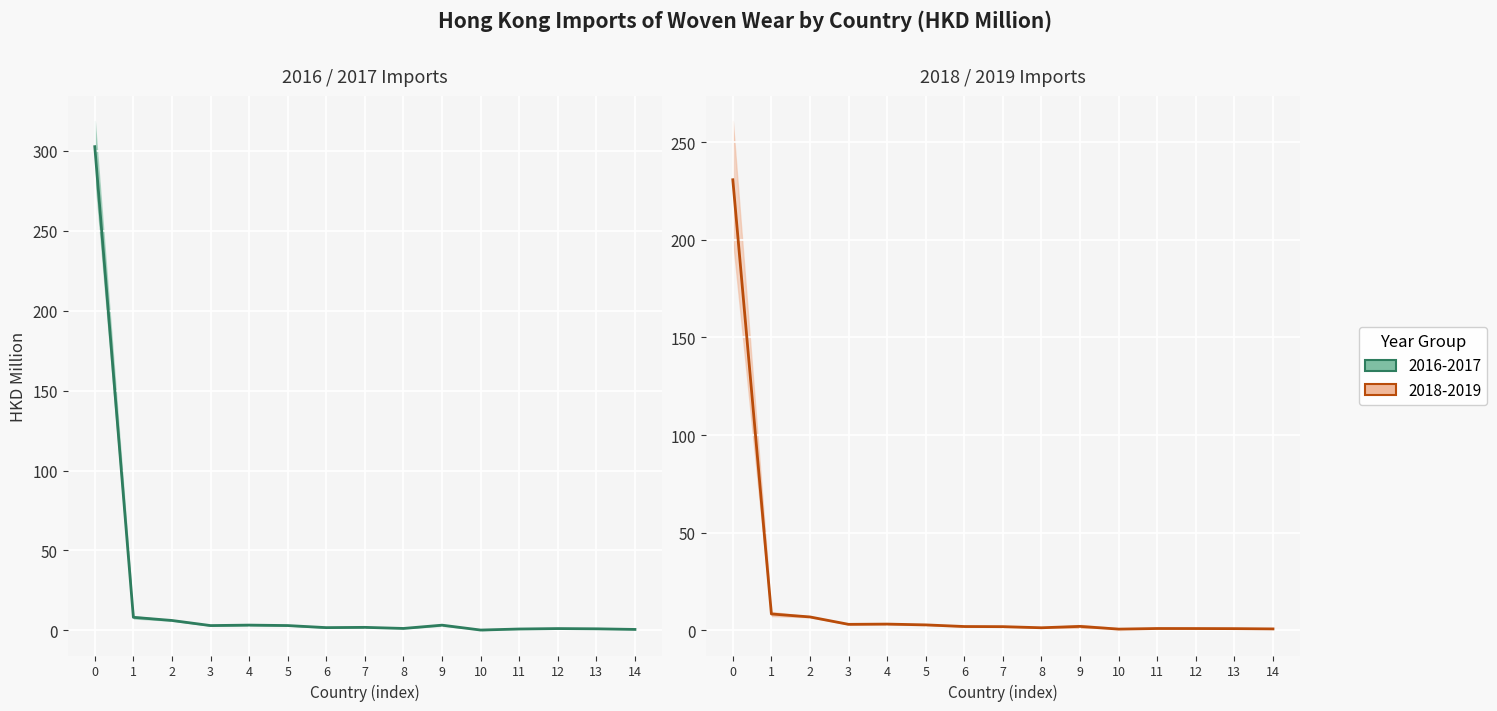

At which category does 2016-2017 avg reach its first local valley?

3